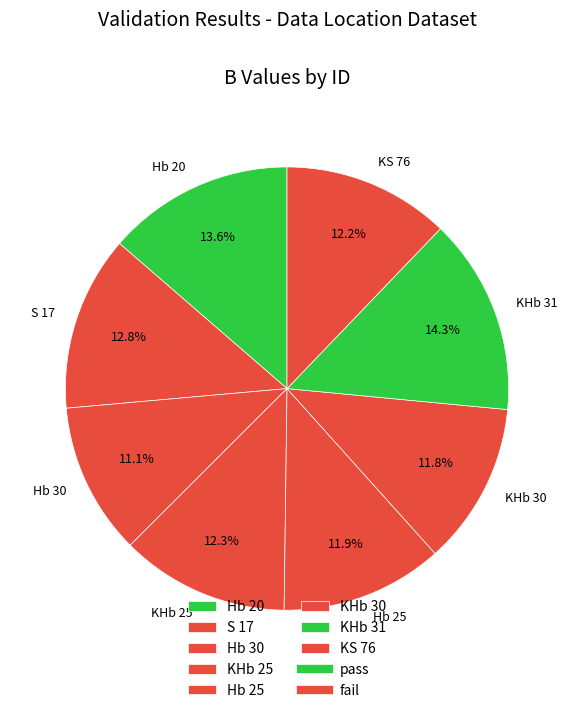

Is there a majority slice in this chart?

No